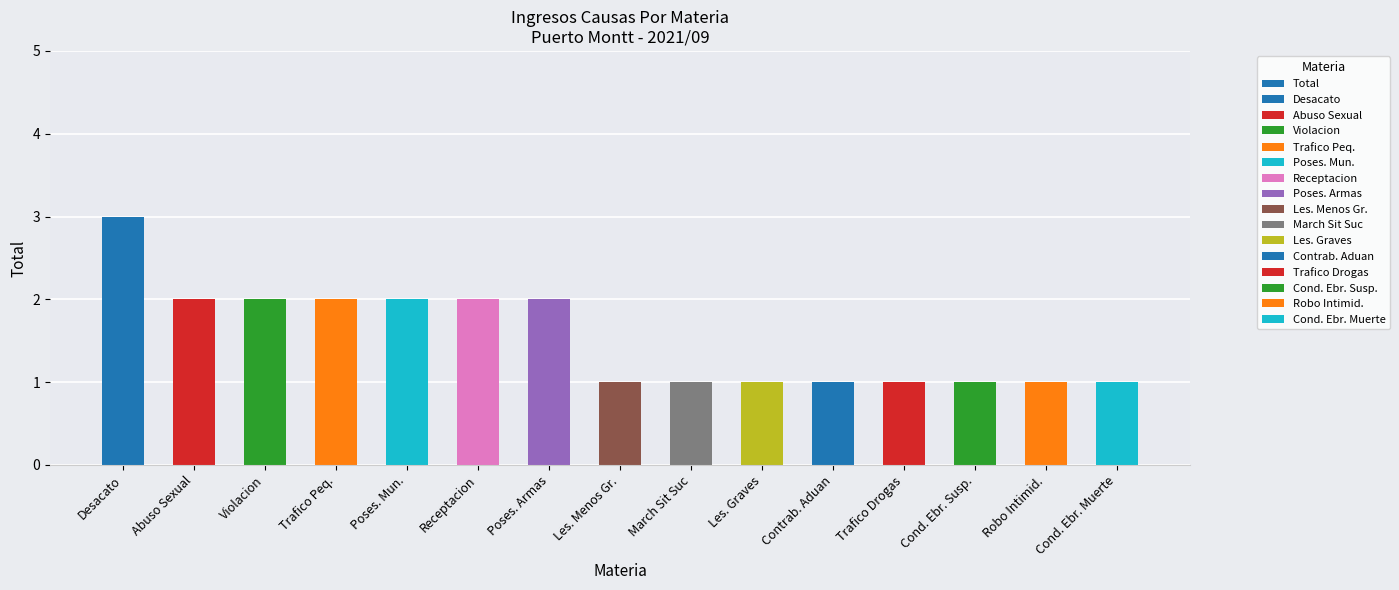

At which label is the value closest to 2?

Abuso Sexual